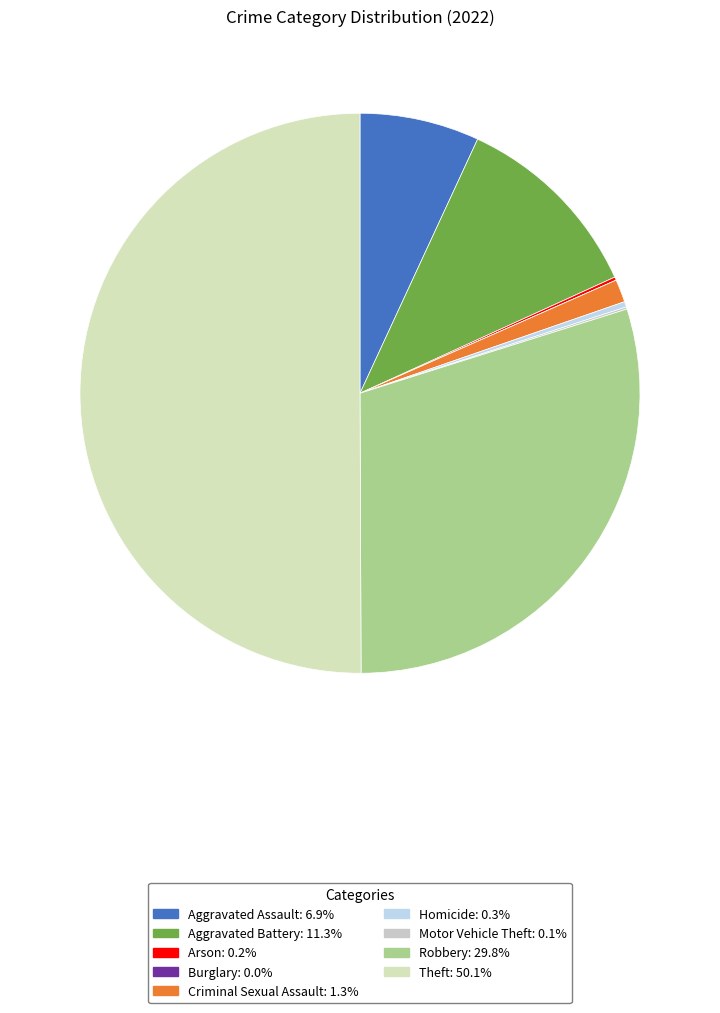

Rank the categories by value from highest to lowest.

Theft, Robbery, Aggravated Battery, Aggravated Assault, Criminal Sexual Assault, Homicide, Arson, Motor Vehicle Theft, Burglary